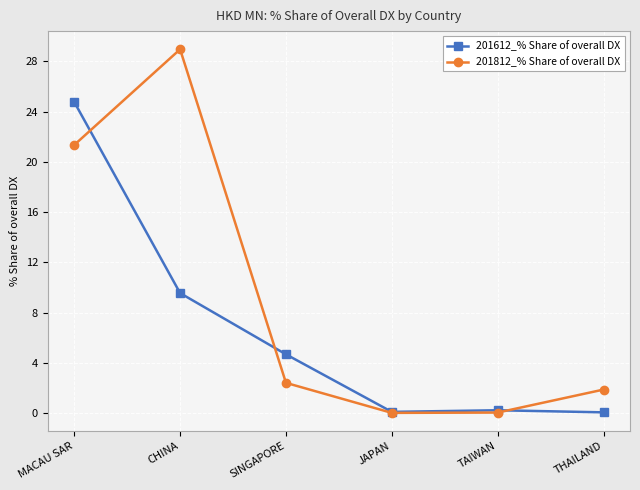

Count the number of categories in the chart.

6